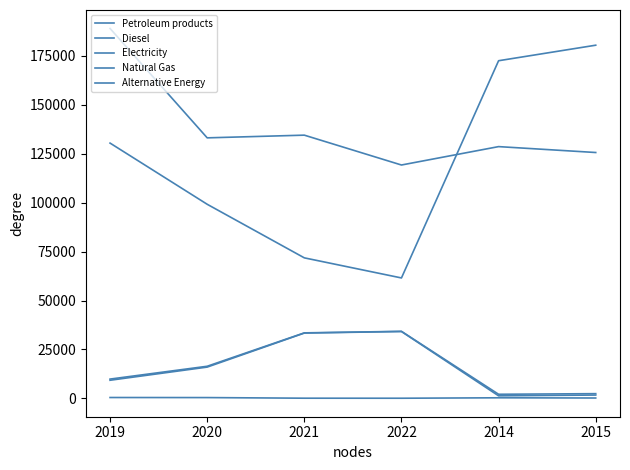

Does the chart display data point markers on the line(s)?

No